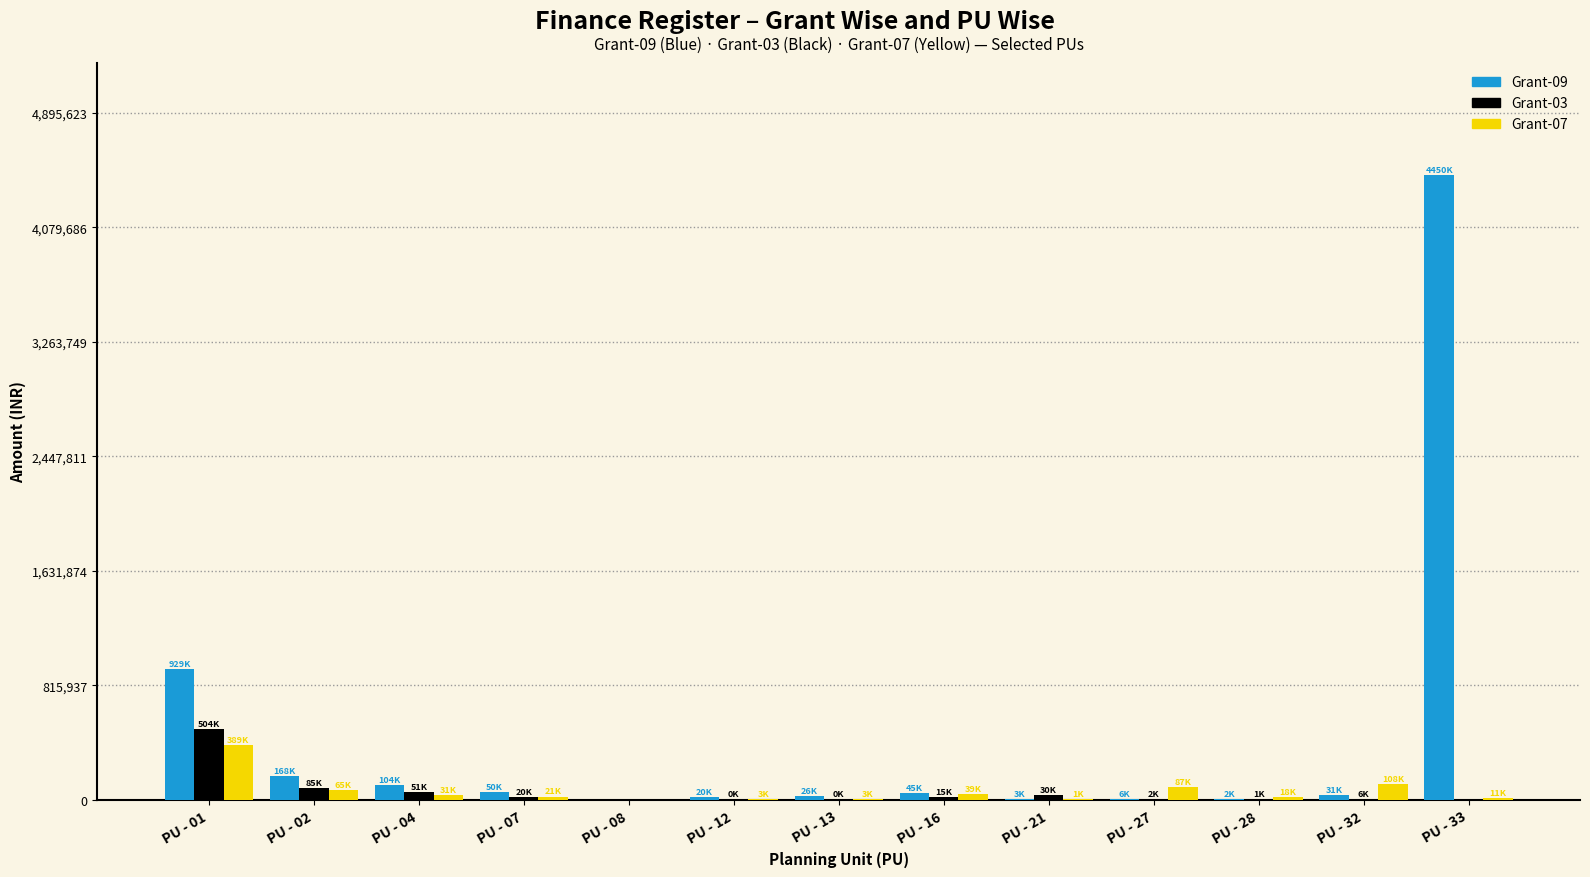

The value of Grant-07 at PU - 01 is 561639. True or false?

False